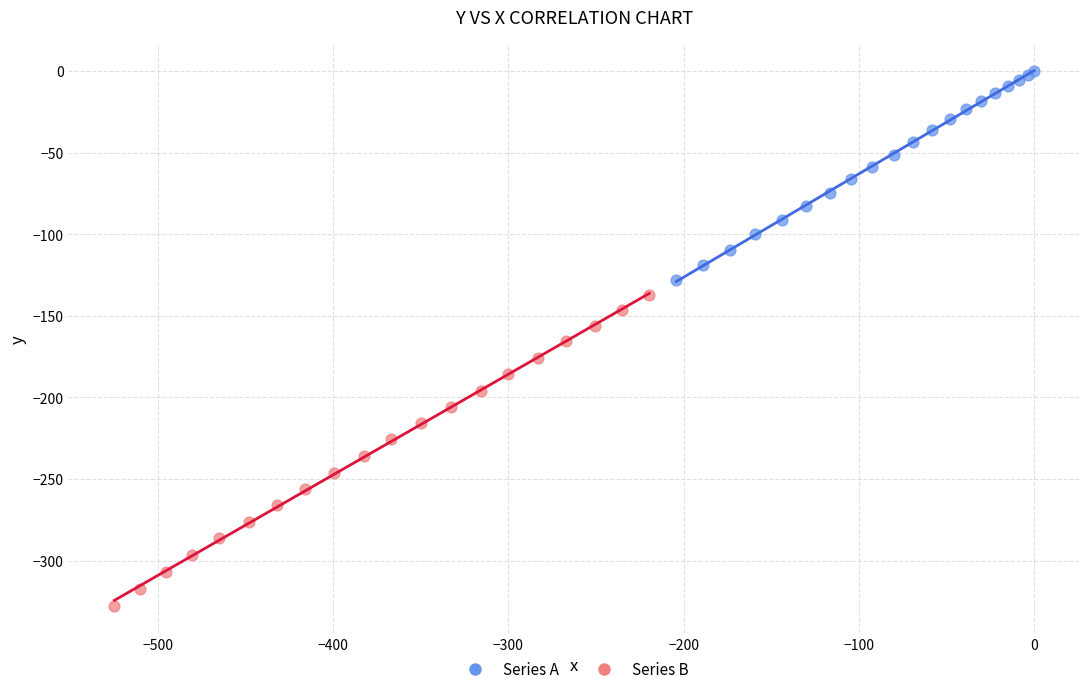

Which series reaches the maximum Y coordinate?

Series A